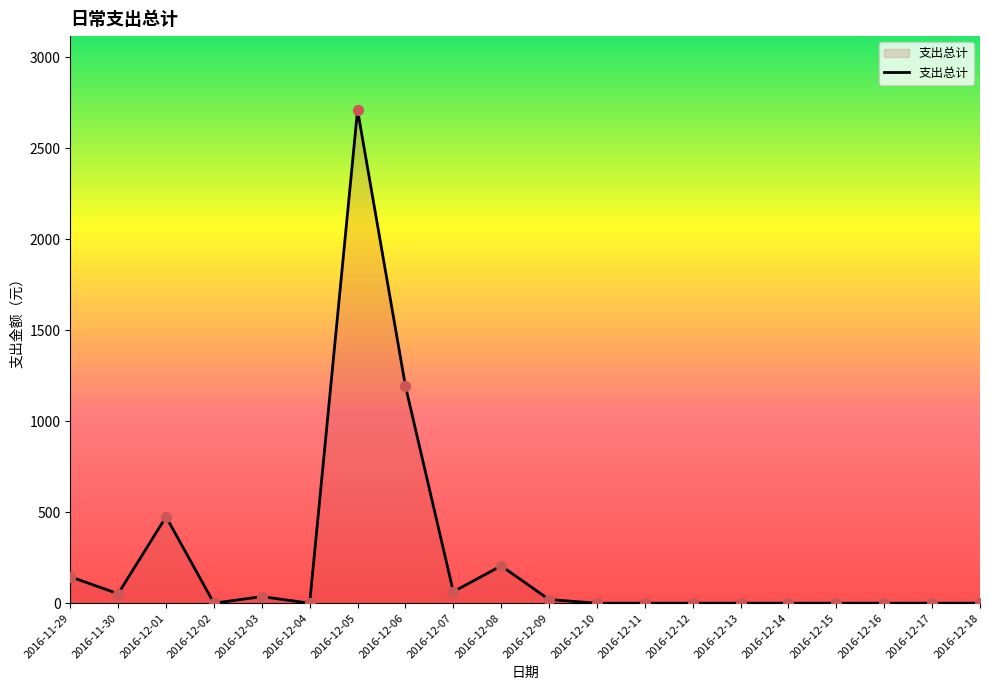

Between 2016-12-16 and 2016-12-03, which is larger?

2016-12-03